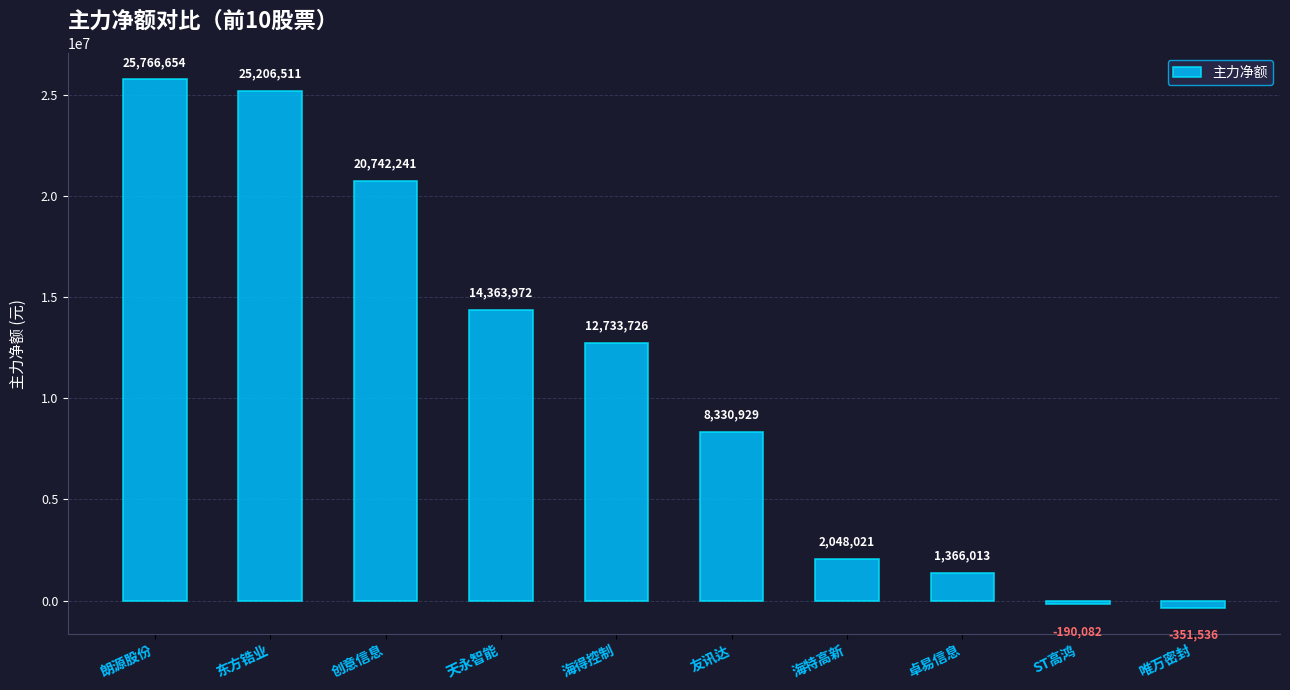

Rank the categories by value from highest to lowest.

朗源股份, 东方锆业, 创意信息, 天永智能, 海得控制, 友讯达, 海特高新, 卓易信息, ST高鸿, 唯万密封